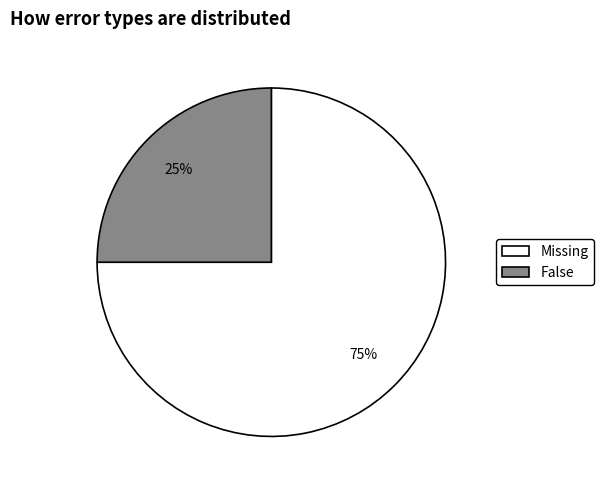

Count the number of slices in the pie.

2